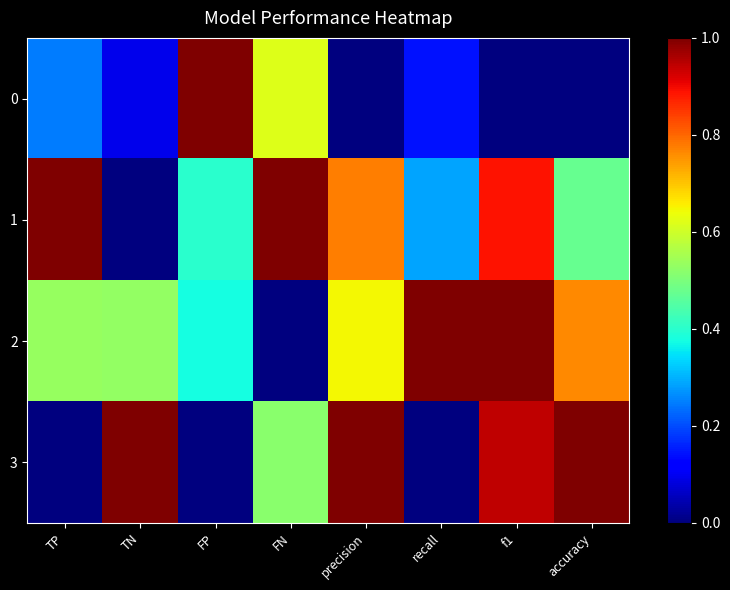

What is the total value across all series at FP?

1.8